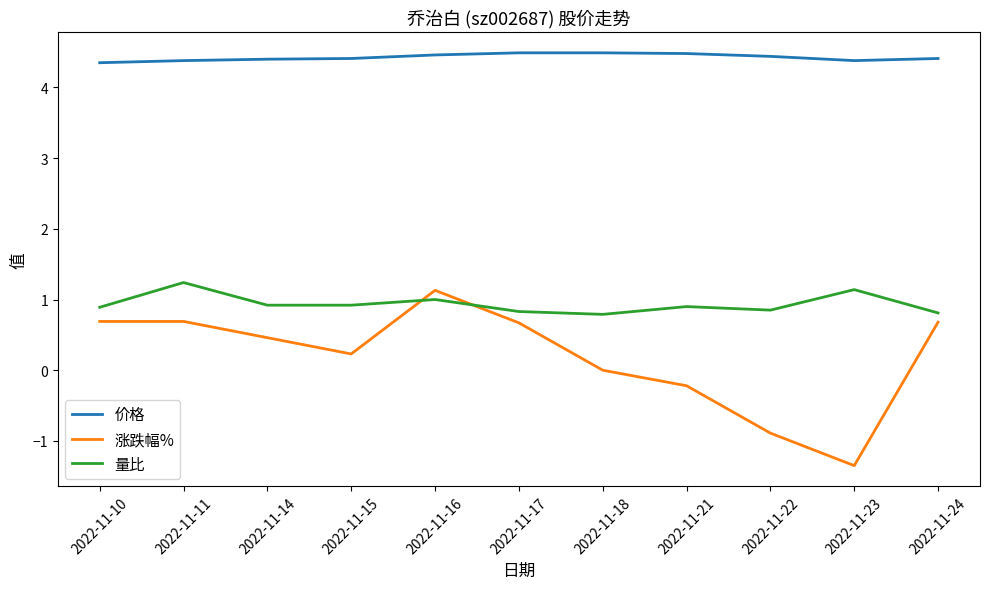

True or false: 量比 and 价格 intersect in this chart.

False